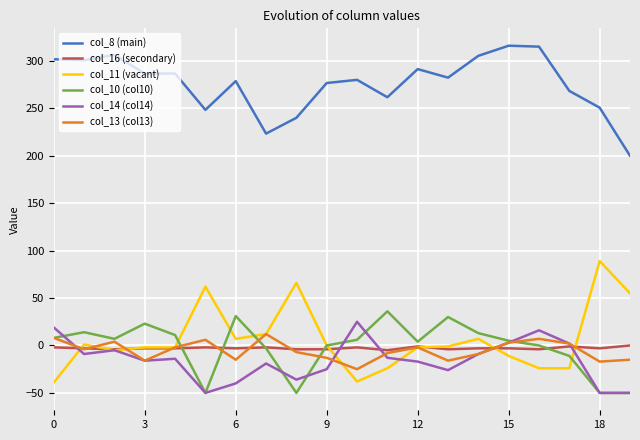

What is the smallest value displayed?

-50.0